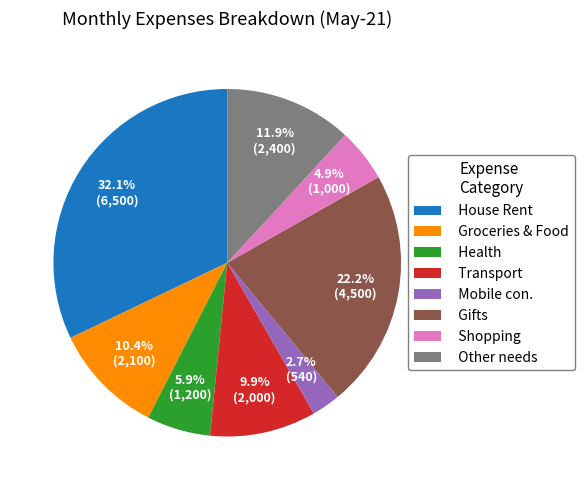

Does House Rent represent more than half of the total?

No